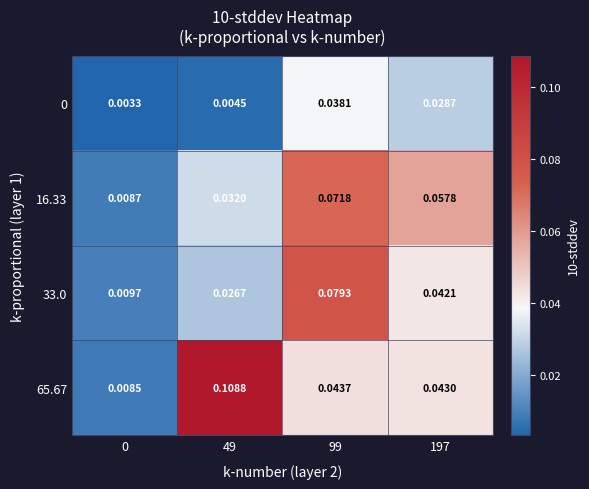

Which has a higher value, 49 or 197?

197